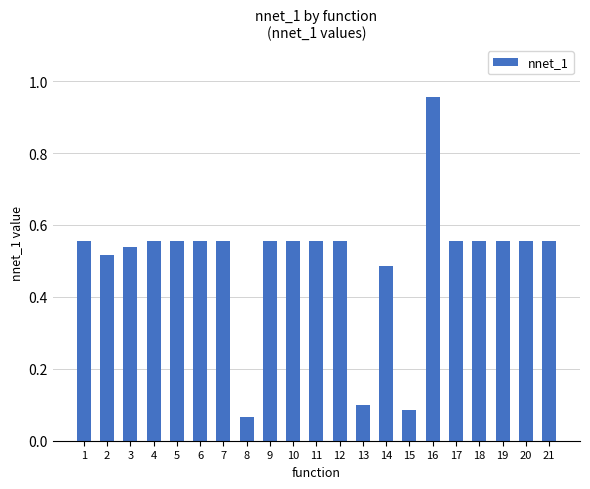

Which label corresponds to the largest value in the chart?

16